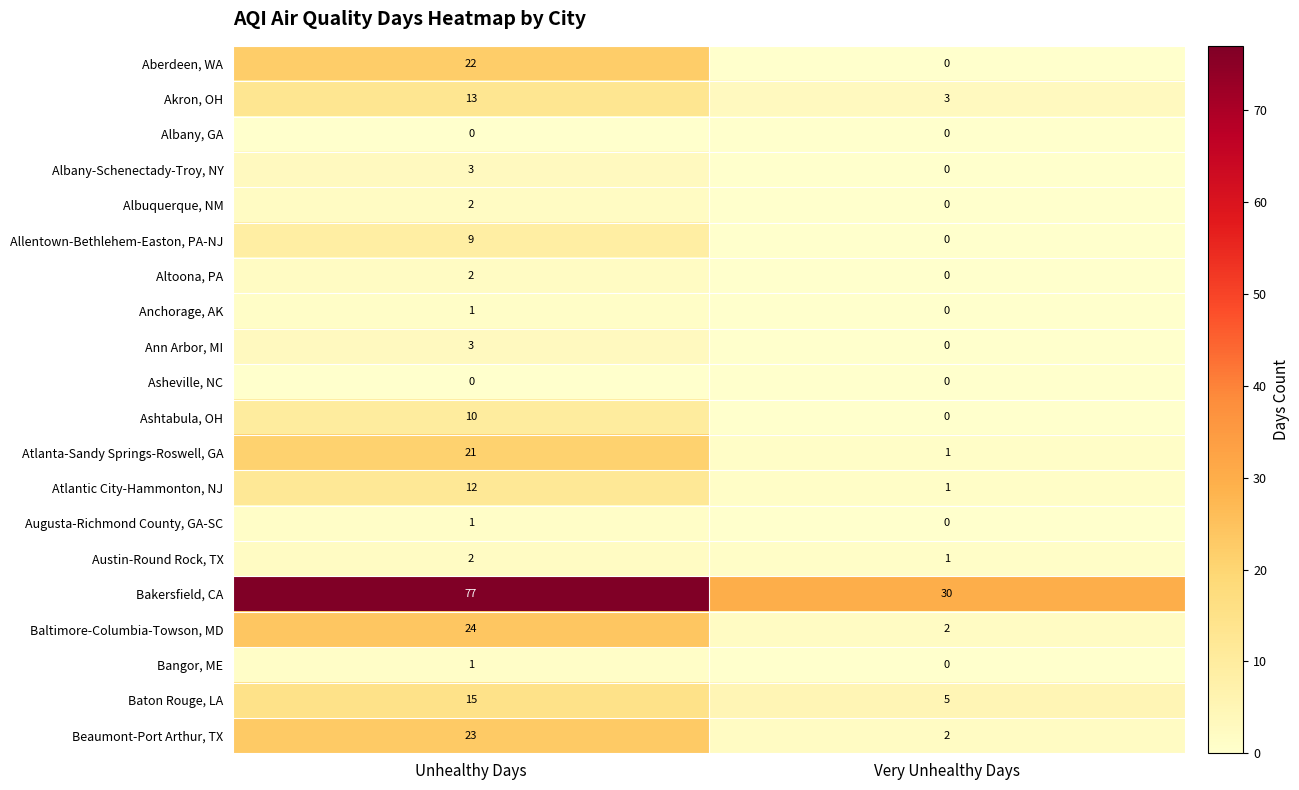

Read the Atlantic City-Hammonton, NJ value at Unhealthy Days, to the nearest 5.

10